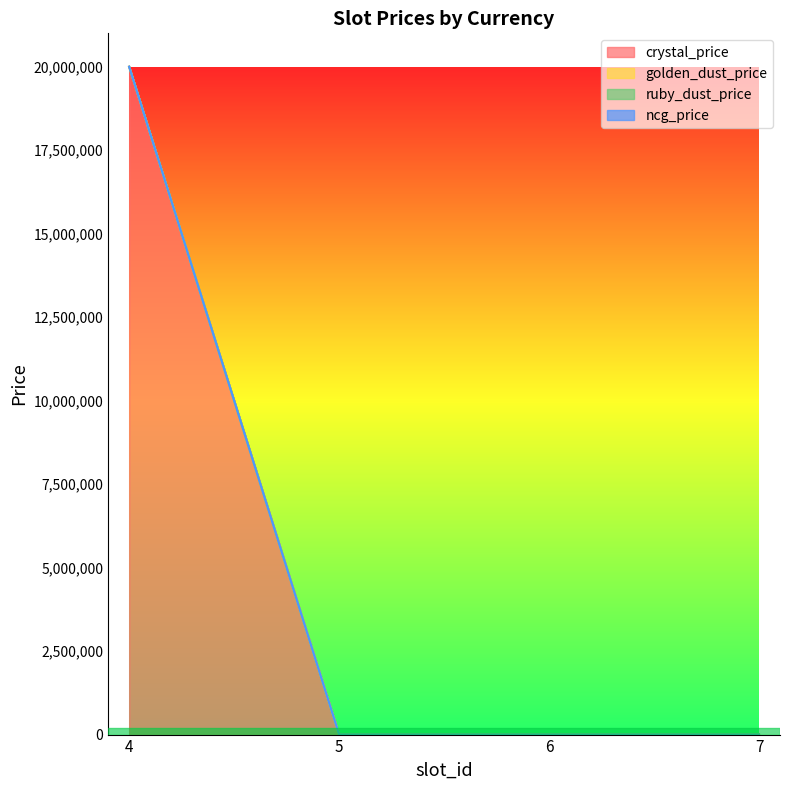

What is the difference between the maximum and second lowest values in the golden_dust_price series?

1000